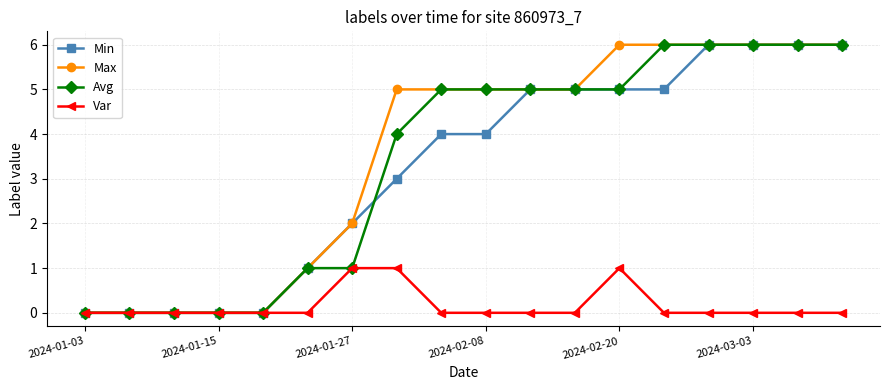

How many data points does each series have?

18